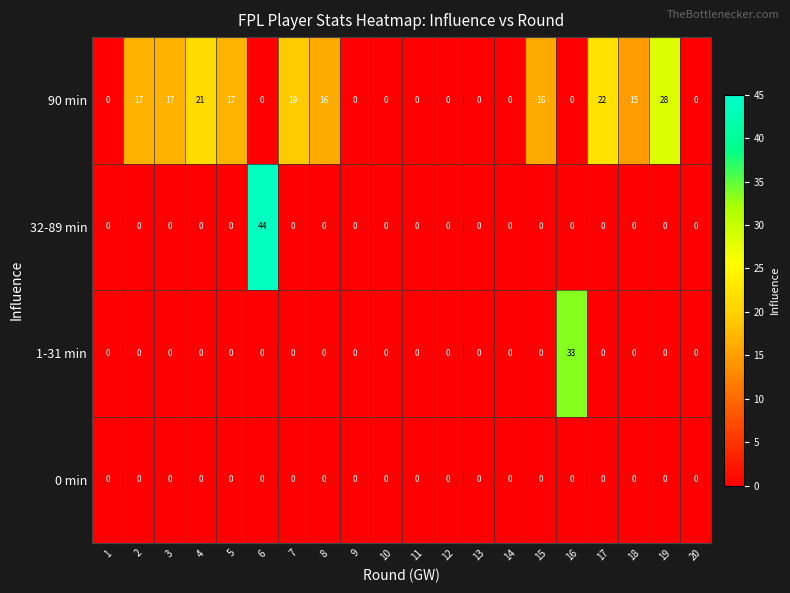

Rank the series by their maximum value, from lowest to highest.

0 min, 90 min, 1-31 min, 32-89 min